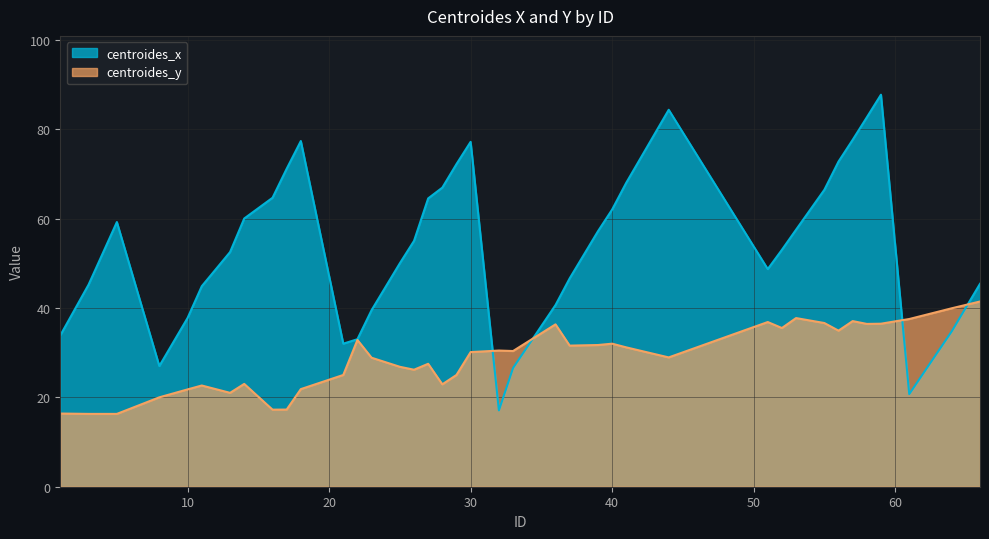

At 40, list the series in order from largest to smallest.

centroides_x, centroides_y